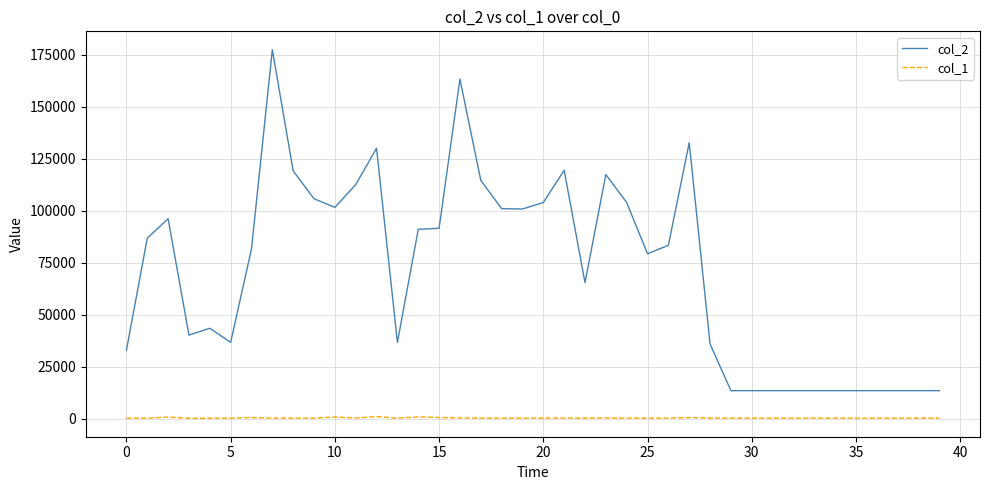

Which series has the largest range (max minus min)?

col_2